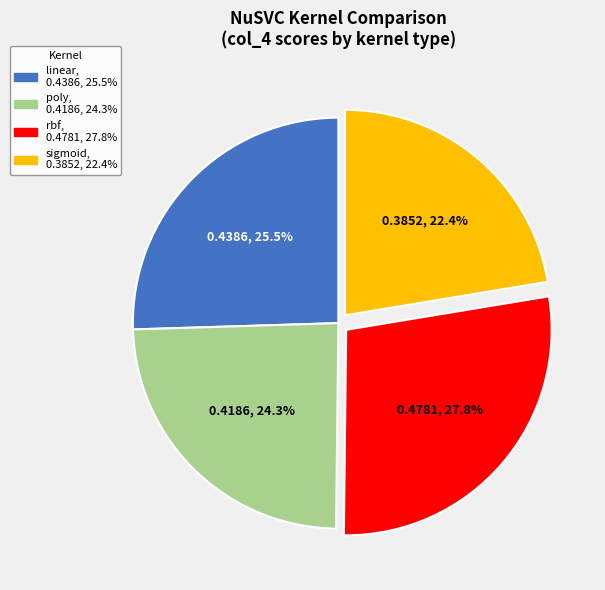

Does sigmoid account for over 50% of the chart?

No